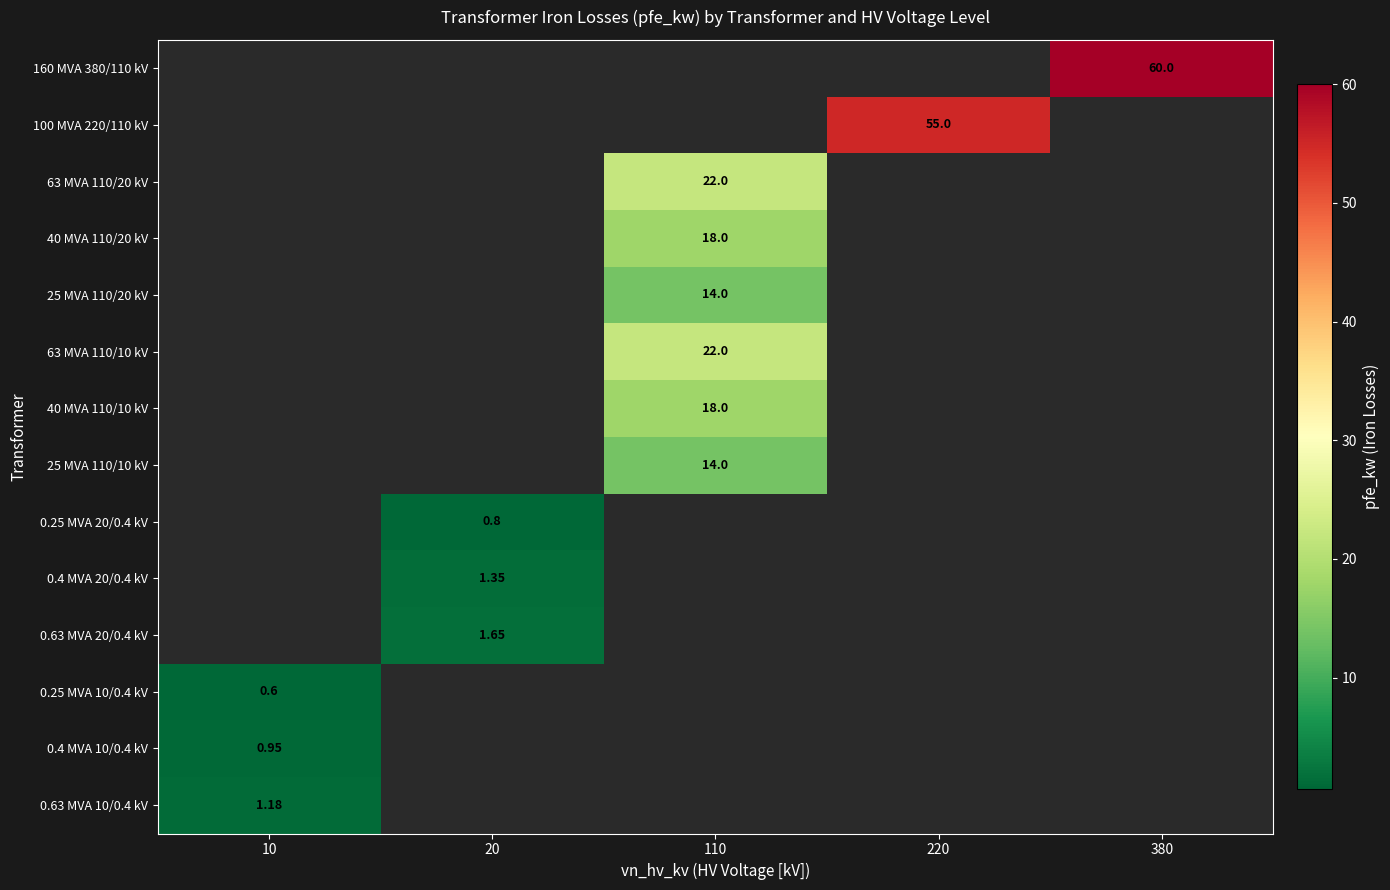

What is the maximum value for 63 MVA 110/20 kV?

22.0